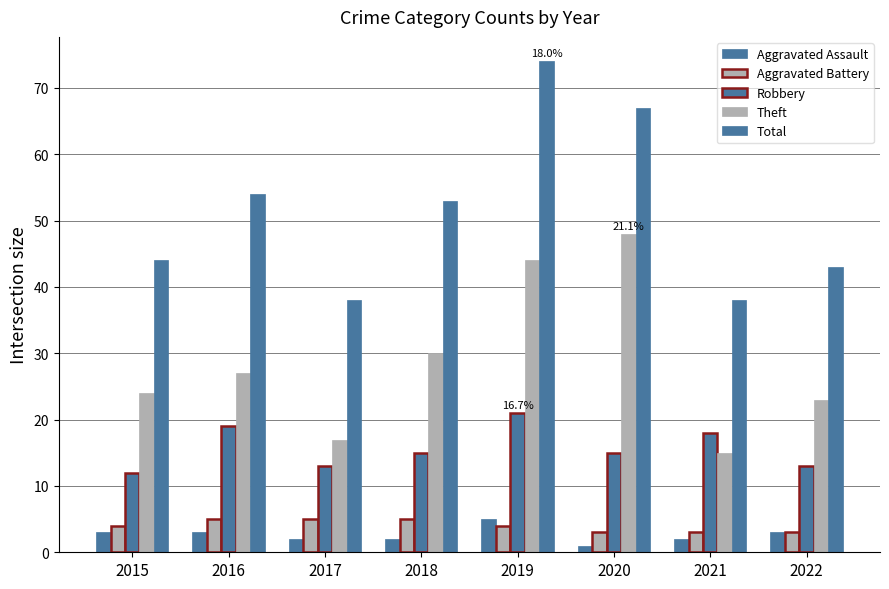

Which series has the widest spread of values?

Total